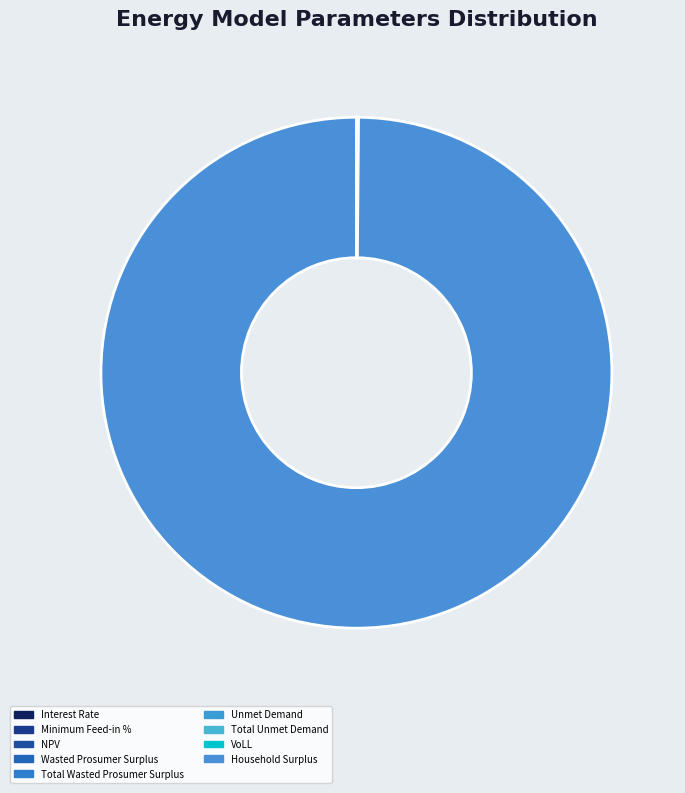

Which category has the smallest portion of the pie?

Interest Rate